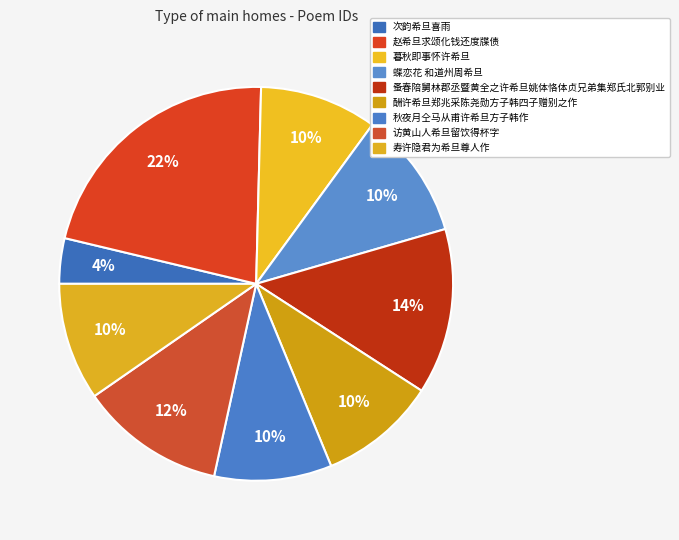

How many segments does this pie chart have?

9